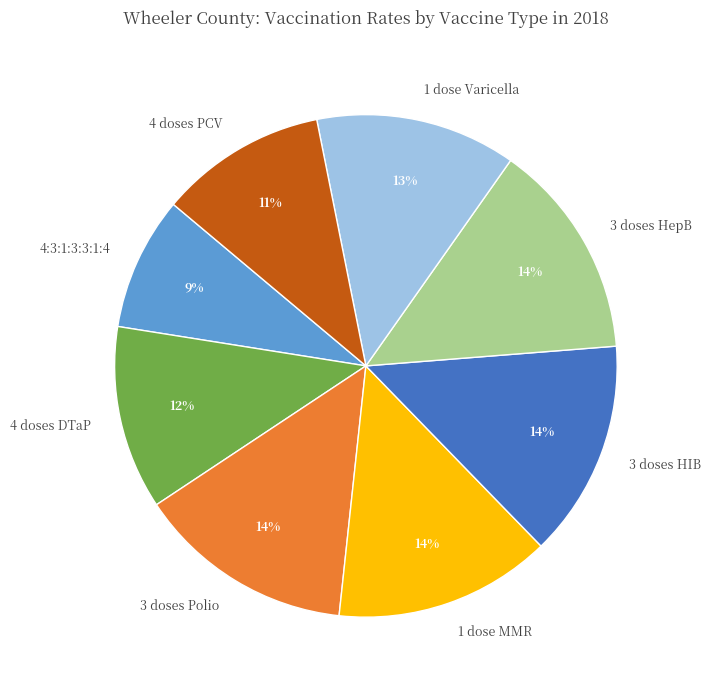

What is the smallest slice in the pie chart?

4:3:1:3:3:1:4